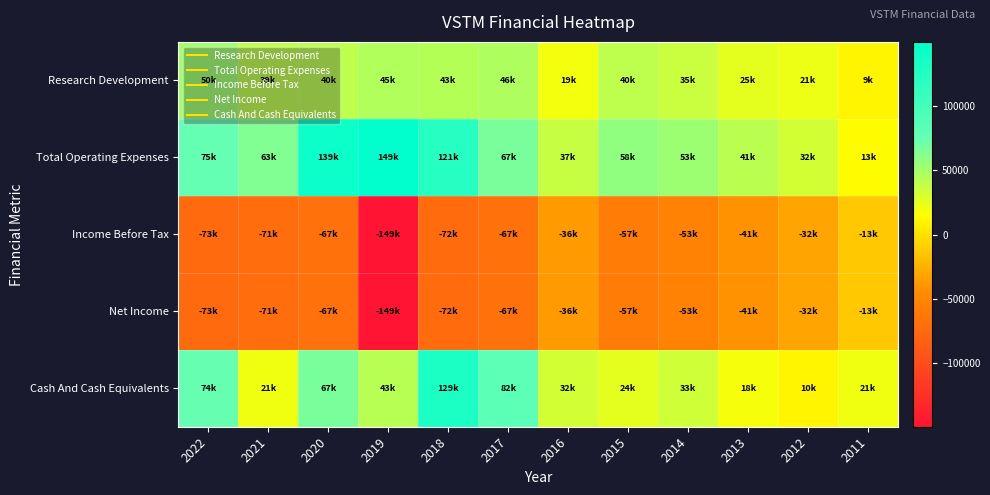

Which series has the largest range (max minus min)?

Total Operating Expenses